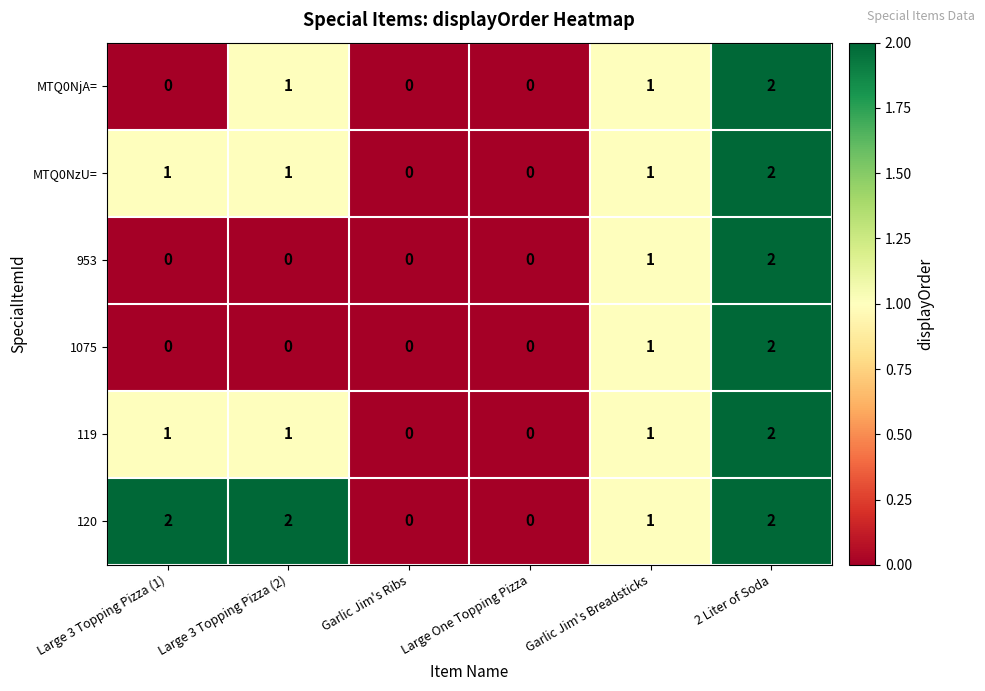

At which category is the sum across all series the highest?

2 Liter of Soda